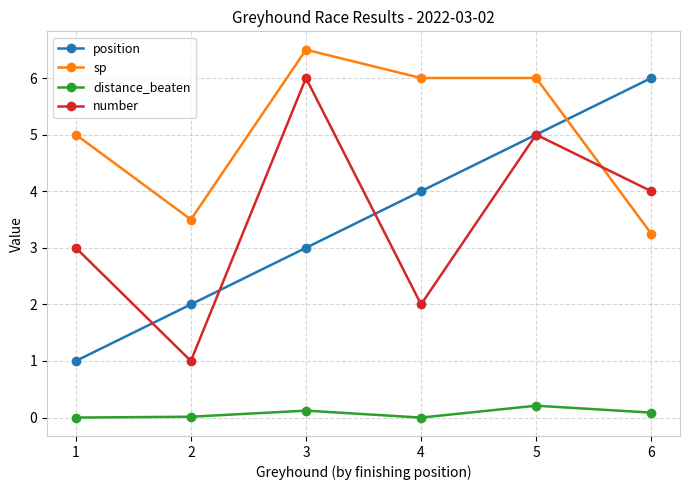

True or false: position has a value of 1.8 at 1.

False